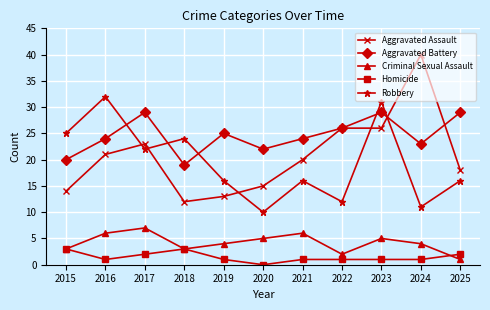

At which label is Robbery closest to 21?

2017